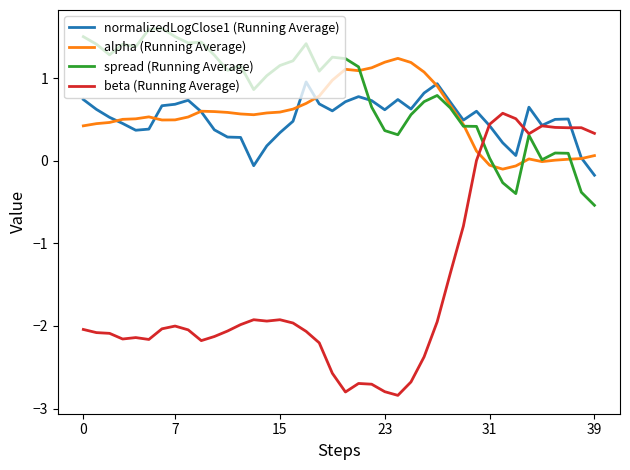

How many times do beta (Running Average) and alpha (Running Average) cross each other?

1